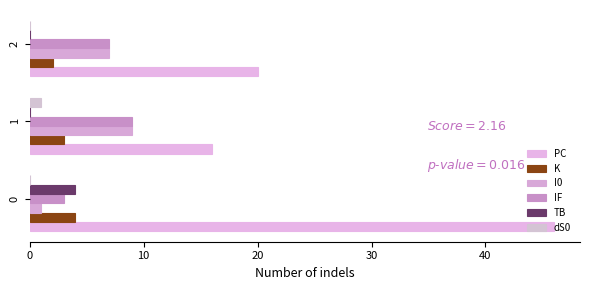

Count the number of categories in the chart.

3